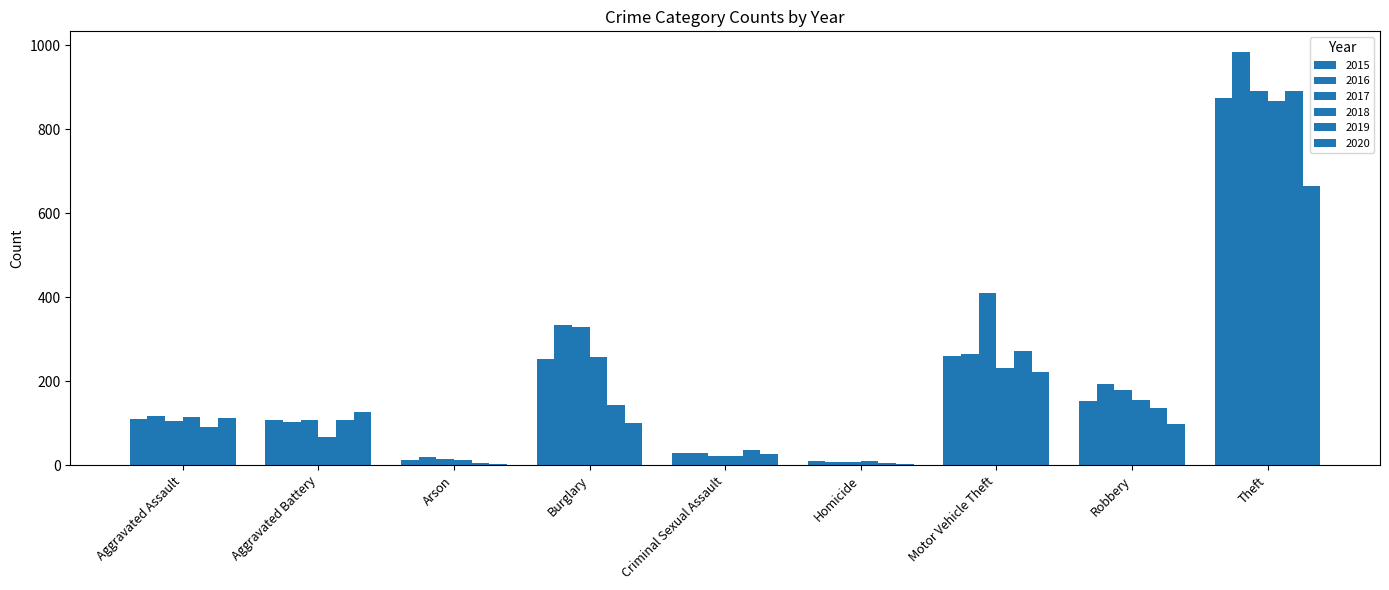

Count the number of data series in this chart.

6